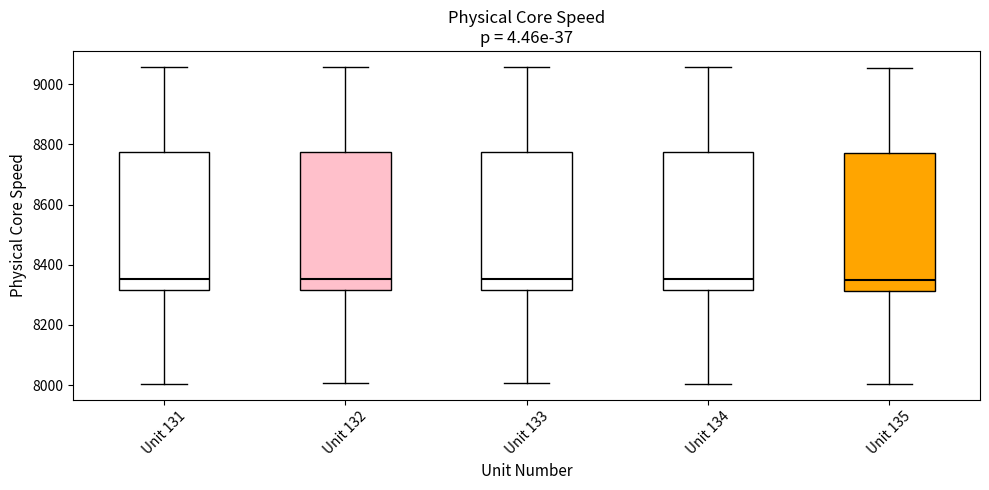

Reading left to right, read every box against the y-axis: the position of its median line, the range the box covers, and the ends of its whiskers. The values are not printed on the chart, so give them approximately, as read against the axis.

Unit 131: median 8360, box 8320 to 8780, whiskers 8000 to 9060
Unit 132: median 8360, box 8320 to 8780, whiskers 8000 to 9060
Unit 133: median 8360, box 8320 to 8780, whiskers 8000 to 9060
Unit 134: median 8360, box 8320 to 8780, whiskers 8000 to 9060
Unit 135: median 8360, box 8320 to 8780, whiskers 8000 to 9060